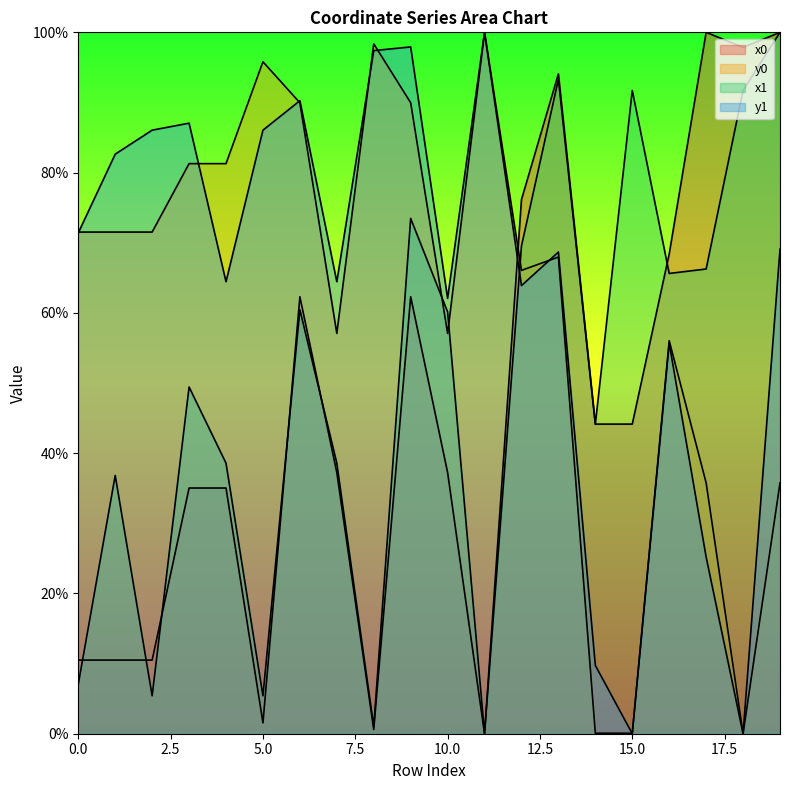

What is the sum of the y0 values at 10 and 6?

147.0